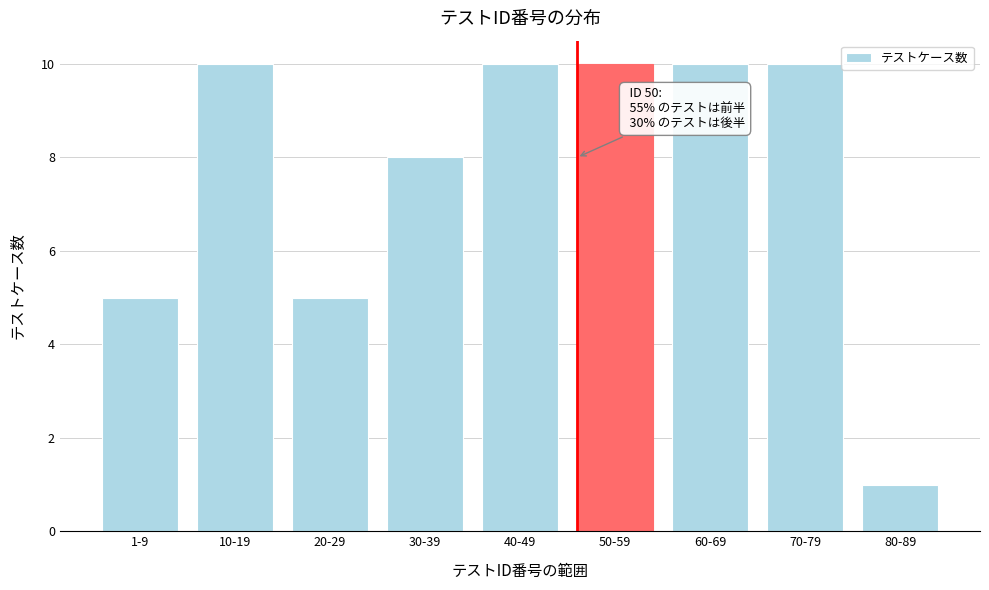

Reading right to left, extract all data points from this chart.

1	10	10	10	10	8	5	10	5